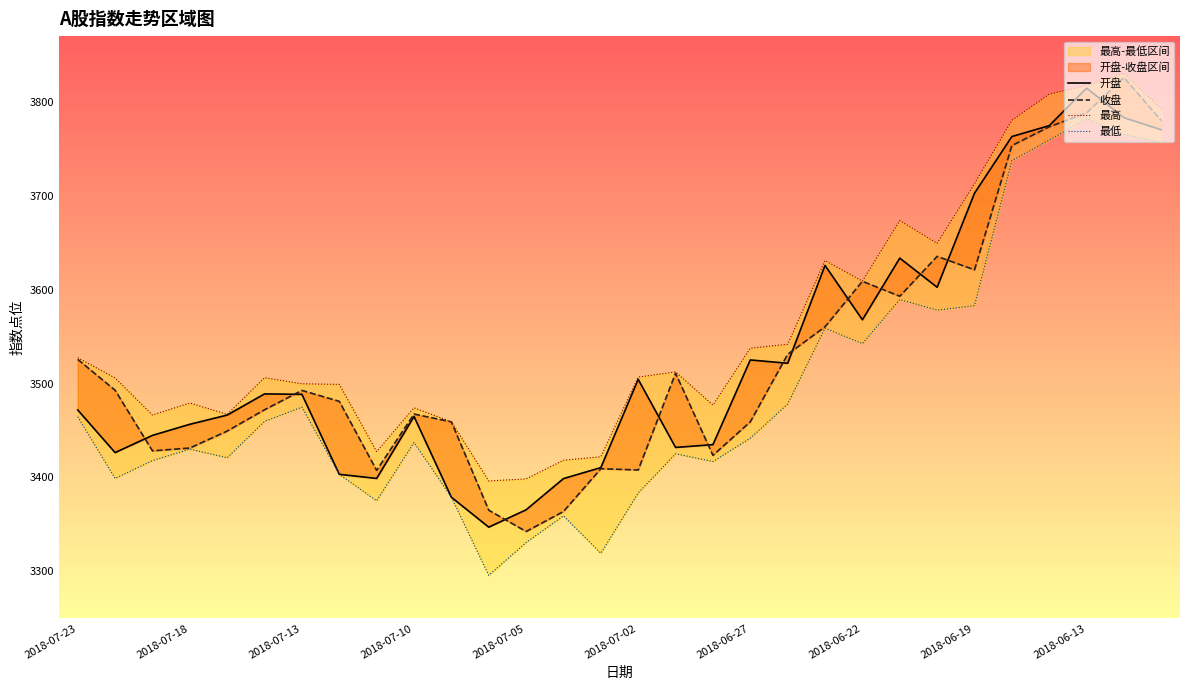

What is the total value across all series at 26?

15115.4